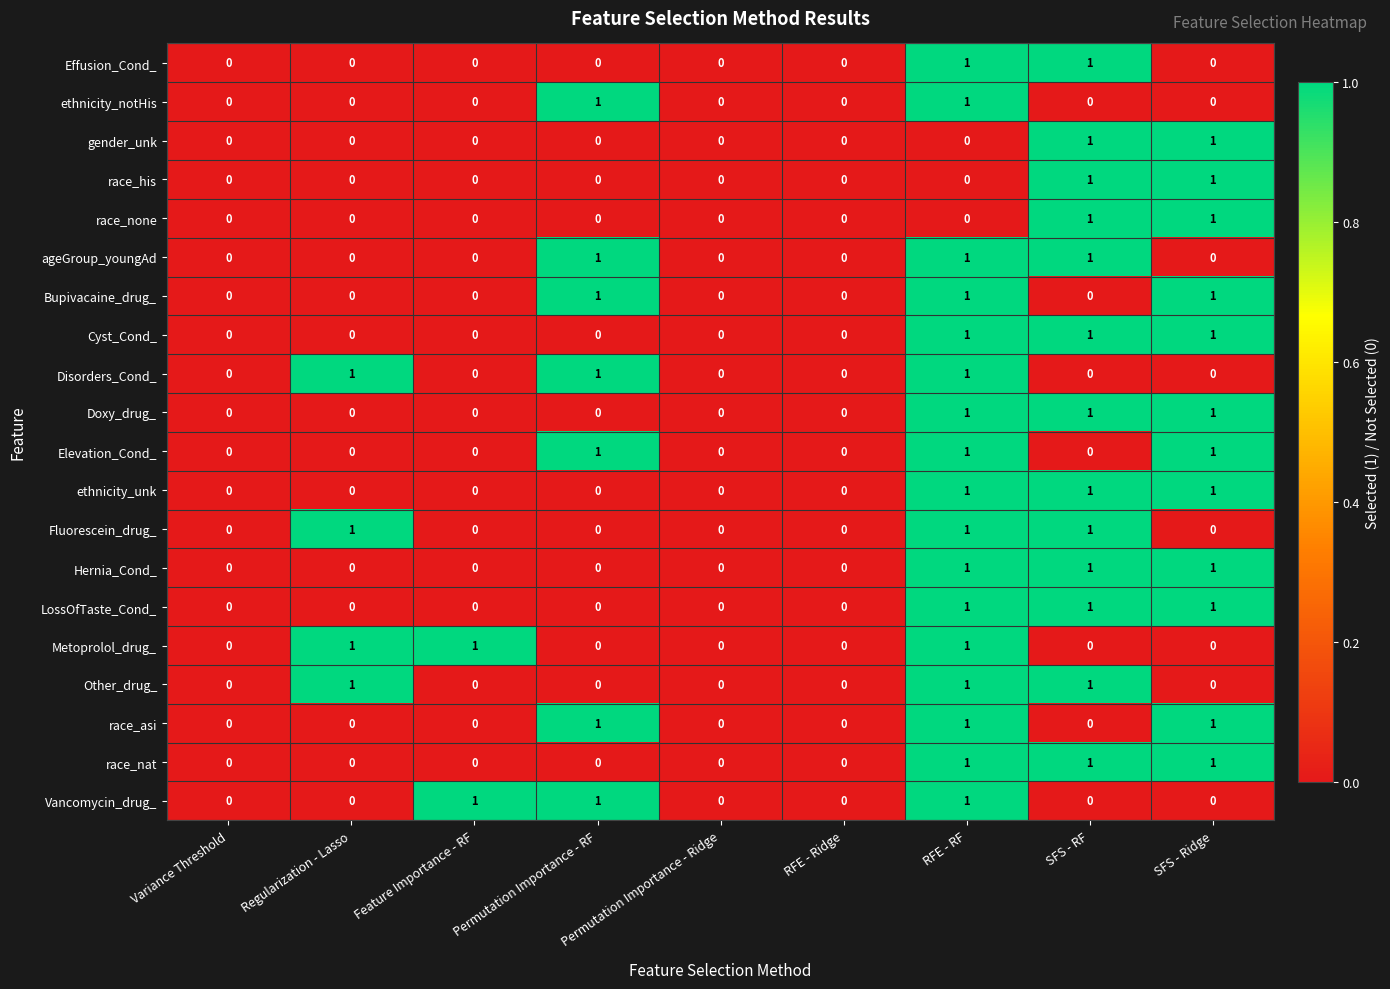

At which category is the sum across all series the highest?

RFE - RF